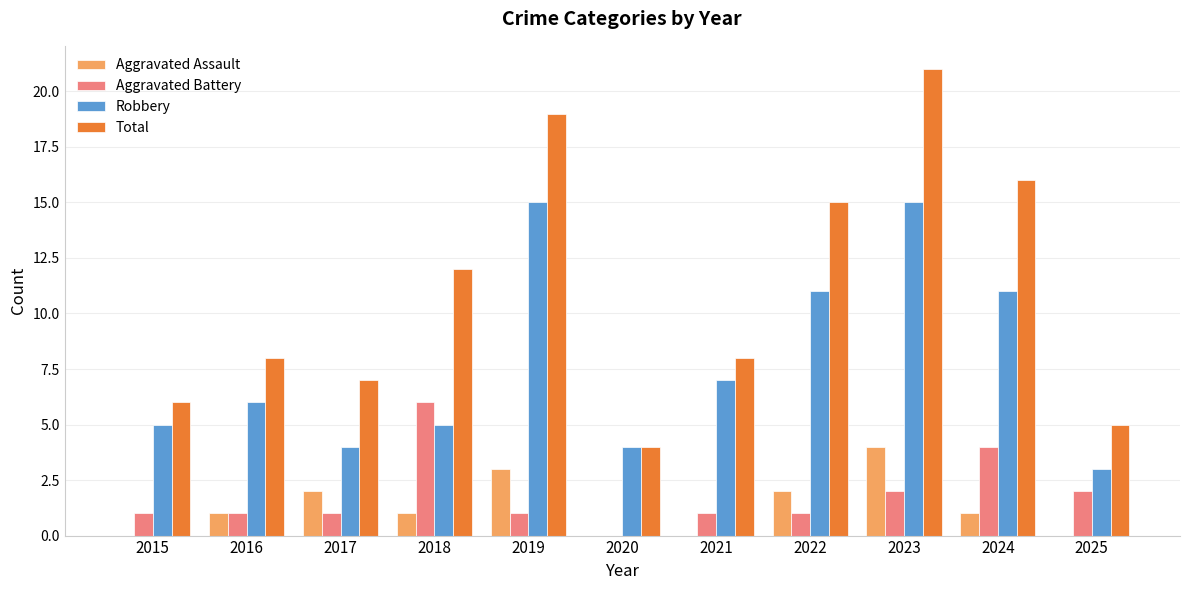

Which series changed the most between 2019 and 2023?

Total